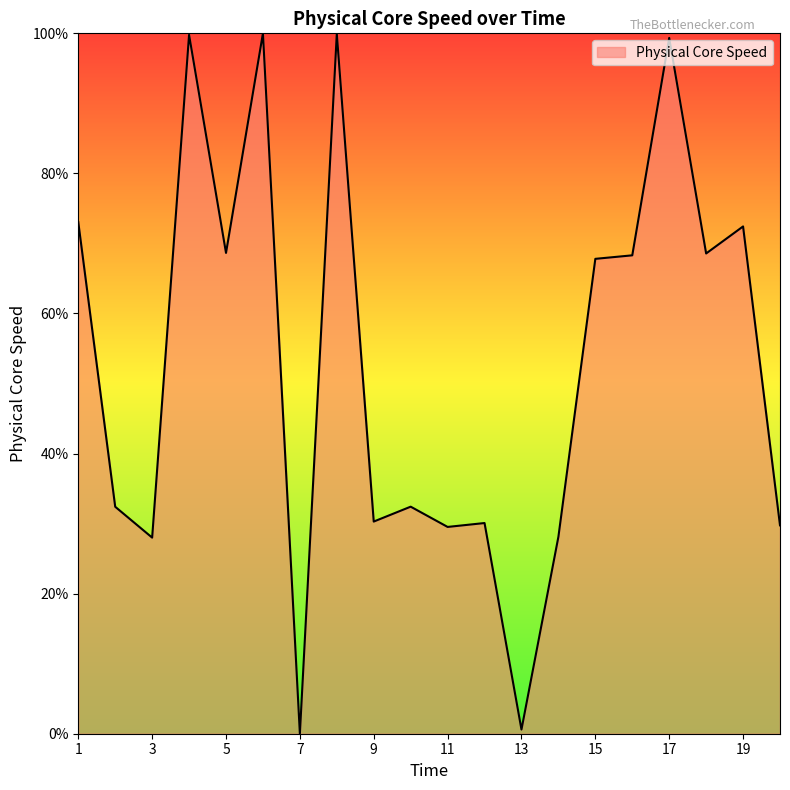

What is the difference between the maximum and minimum values?

100.0